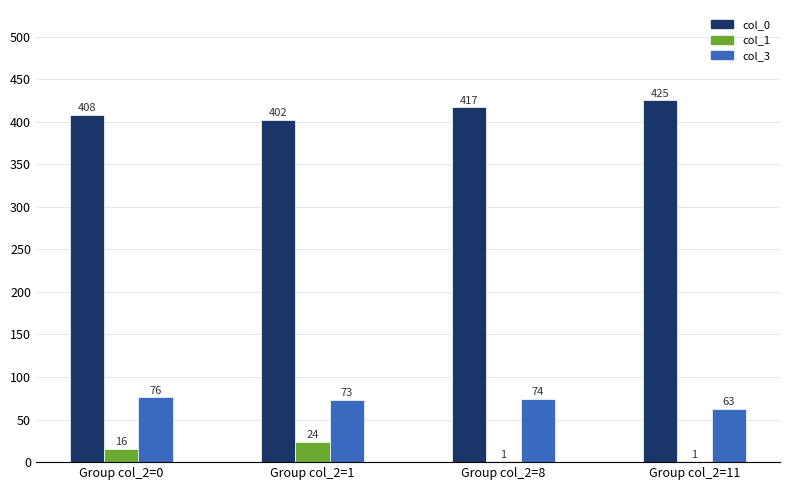

What are all the series names shown in the legend?

col_0, col_1, col_3